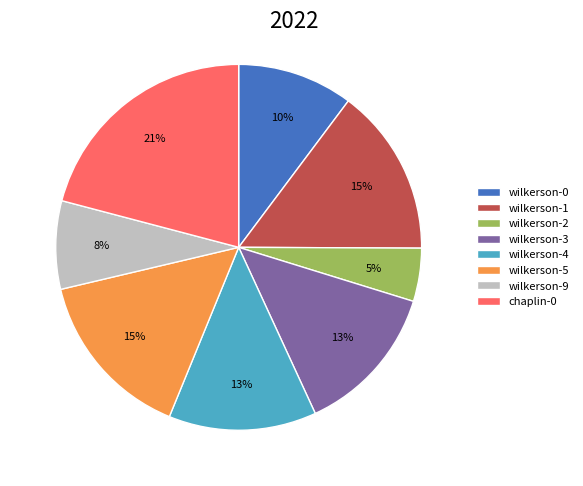

Is it true that wilkerson-3 is 25% of the pie?

False